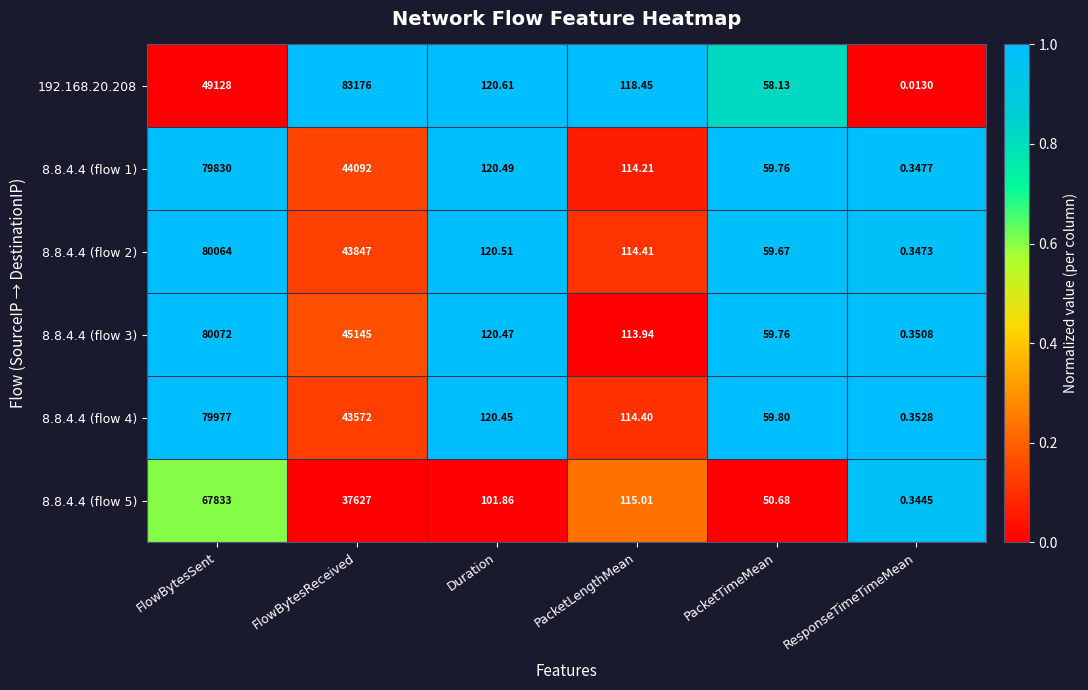

Between FlowBytesReceived and Duration, which series saw the biggest shift?

192.168.20.208